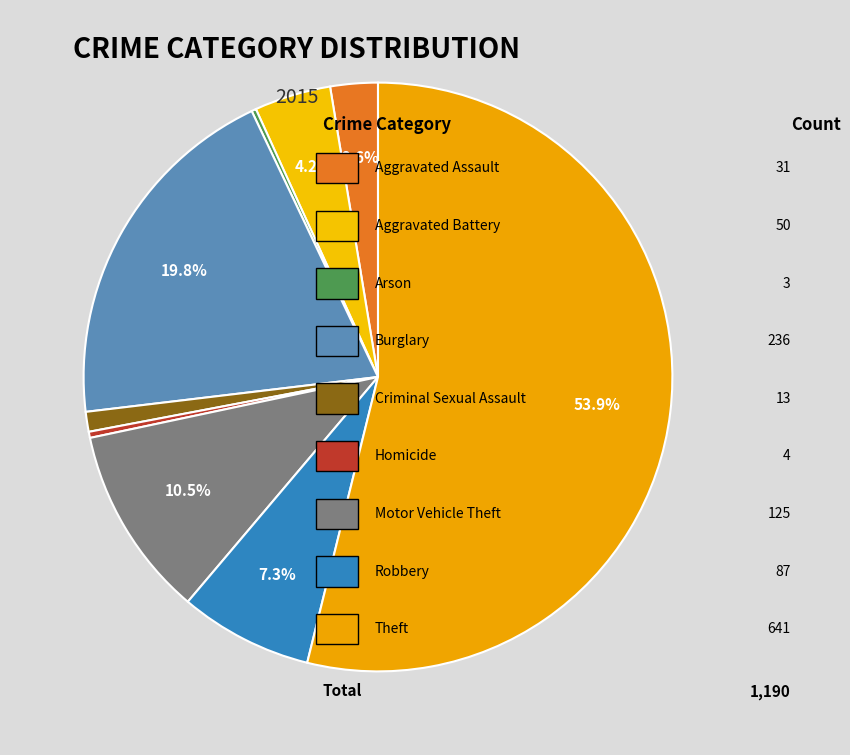

To the nearest percent, what is the average slice percentage?

11%